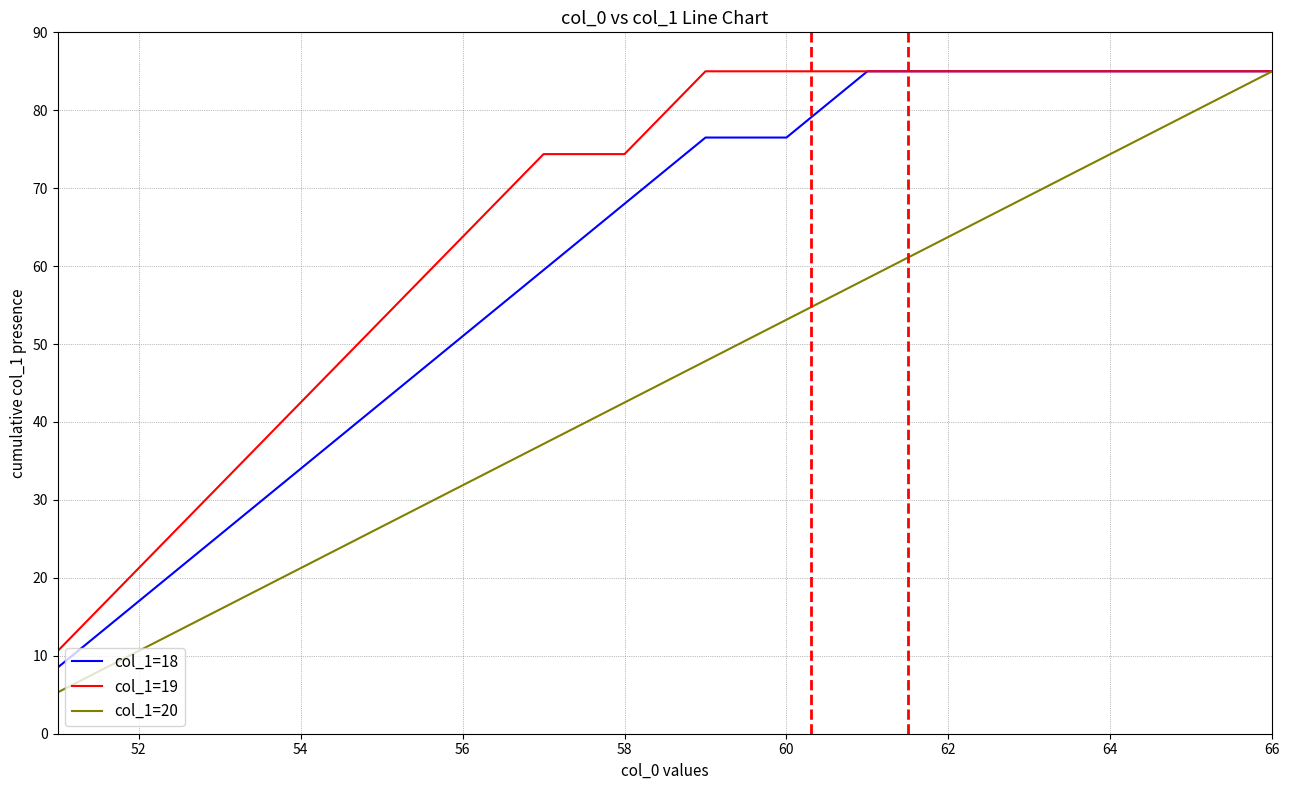

Rank the series by their average value, from highest to lowest.

col_1=19, col_1=18, col_1=20